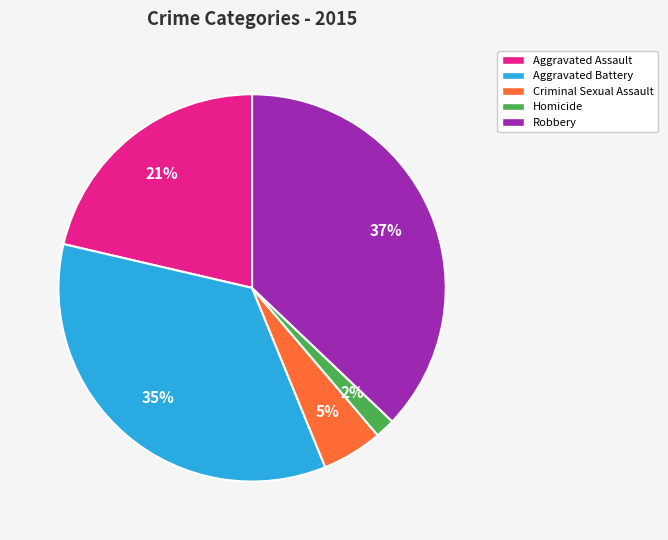

Which has a higher value, Criminal Sexual Assault or Robbery?

Robbery